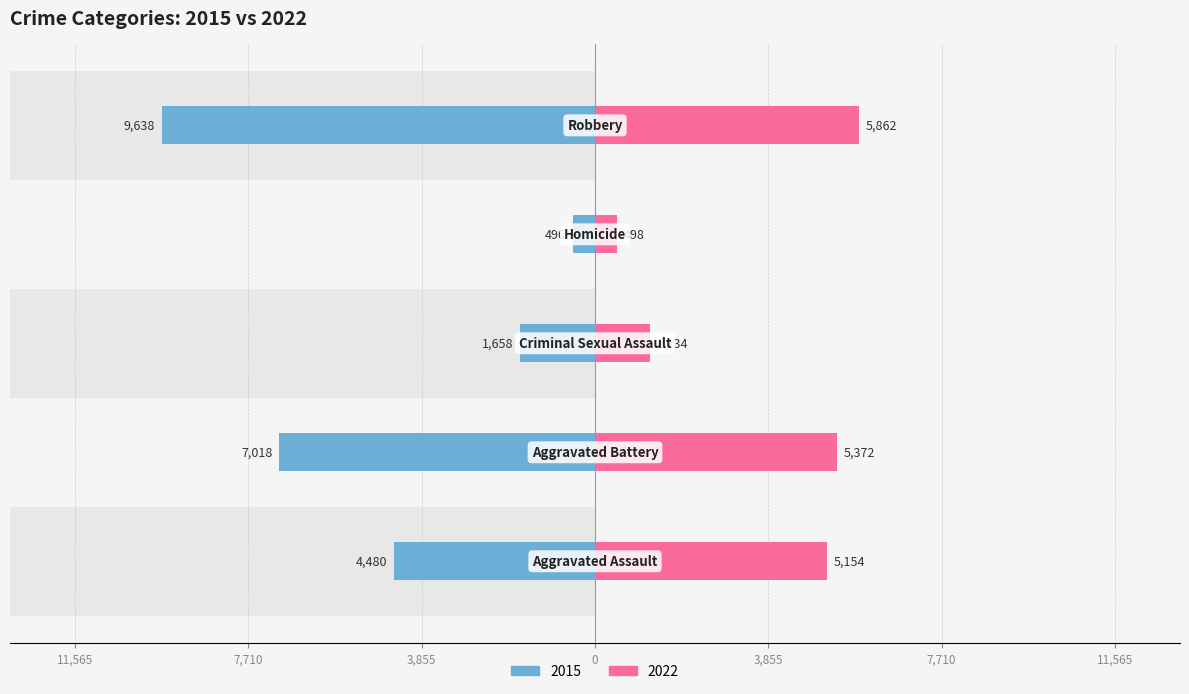

What value does the data have at Robbery?

-9638